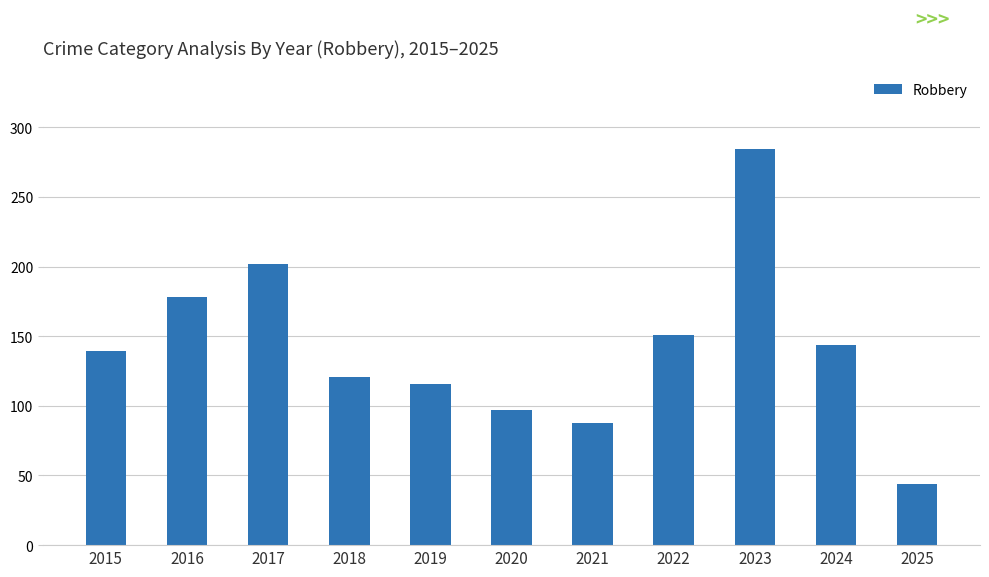

What is the average value?

142